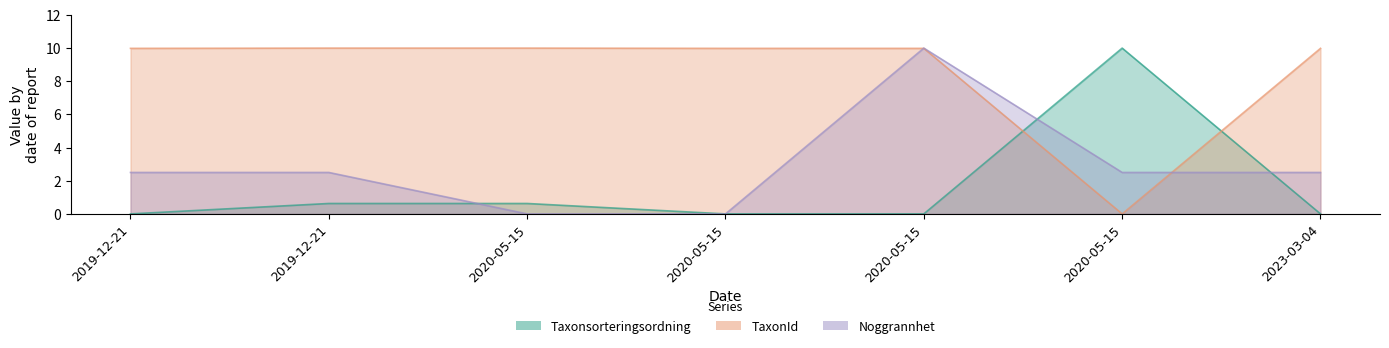

Reading left to right, what are all the values shown in this chart?

Taxonsorteringsordning: 0.0	0.6	0.6	0.0	0.0	10.0	0.0
TaxonId: 10.0	10.0	10.0	10.0	10.0	0.0	10.0
Noggrannhet: 2.5	2.5	0.0	0.0	10.0	2.5	2.5